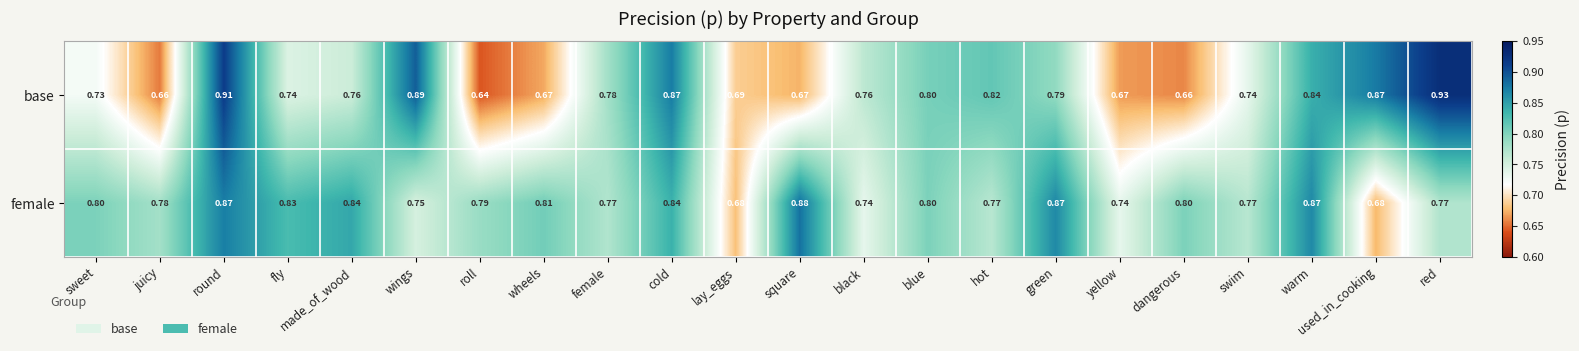

At which label does base reach its minimum?

roll